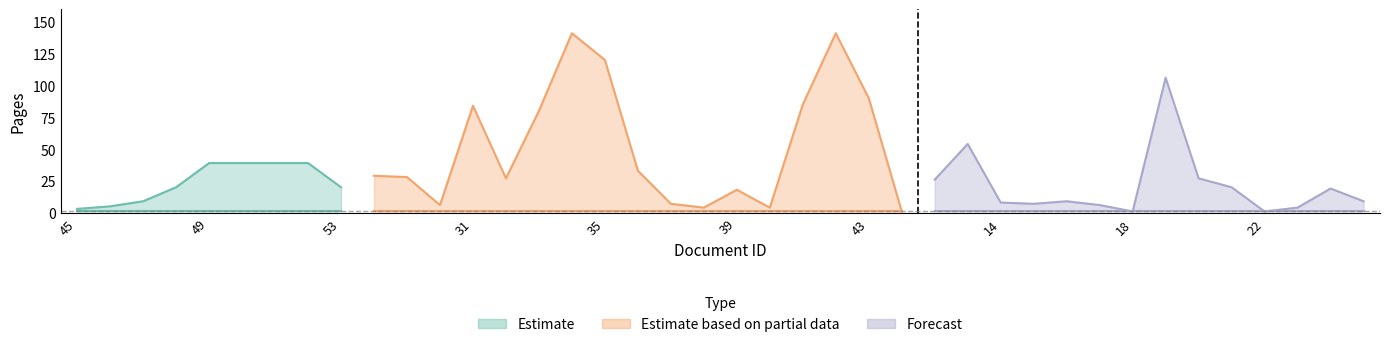

Does the chart have visible grid lines?

No